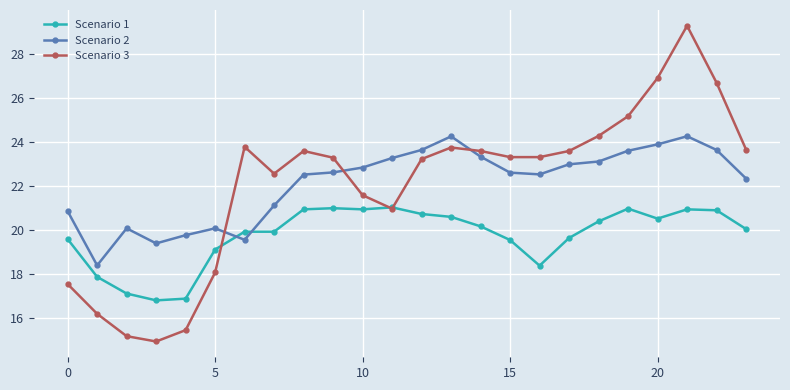

True or false: Scenario 2 has more than 1 interior local peaks.

True